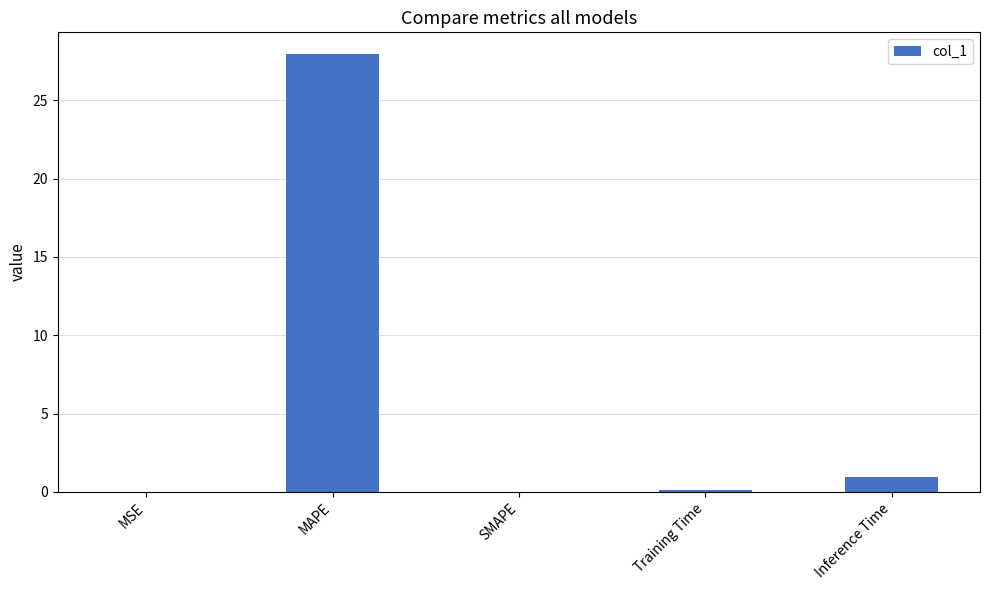

What is the sum of all values?

29.0